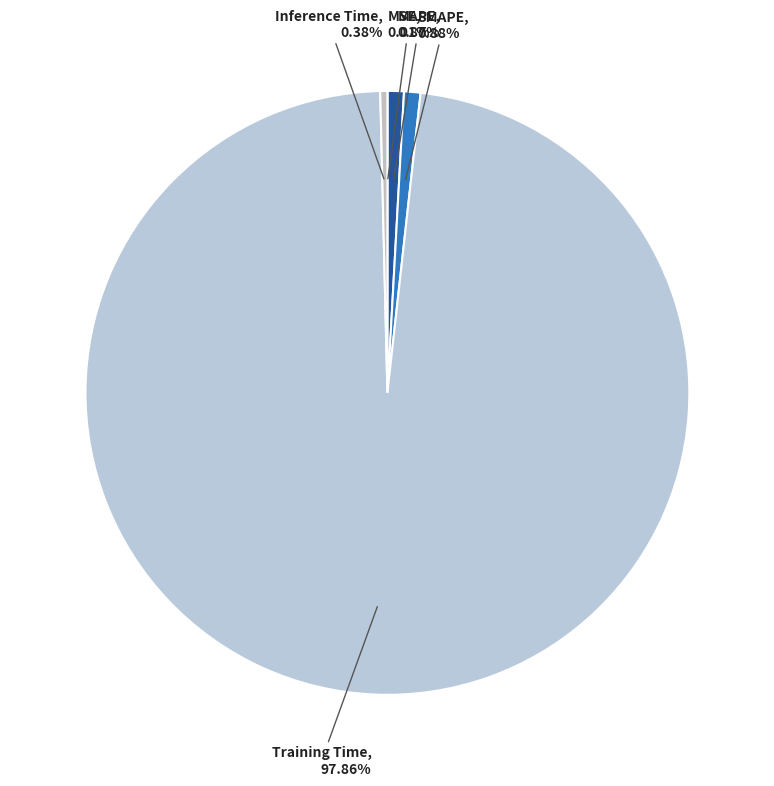

Between Training Time and SMAPE, which is larger?

Training Time